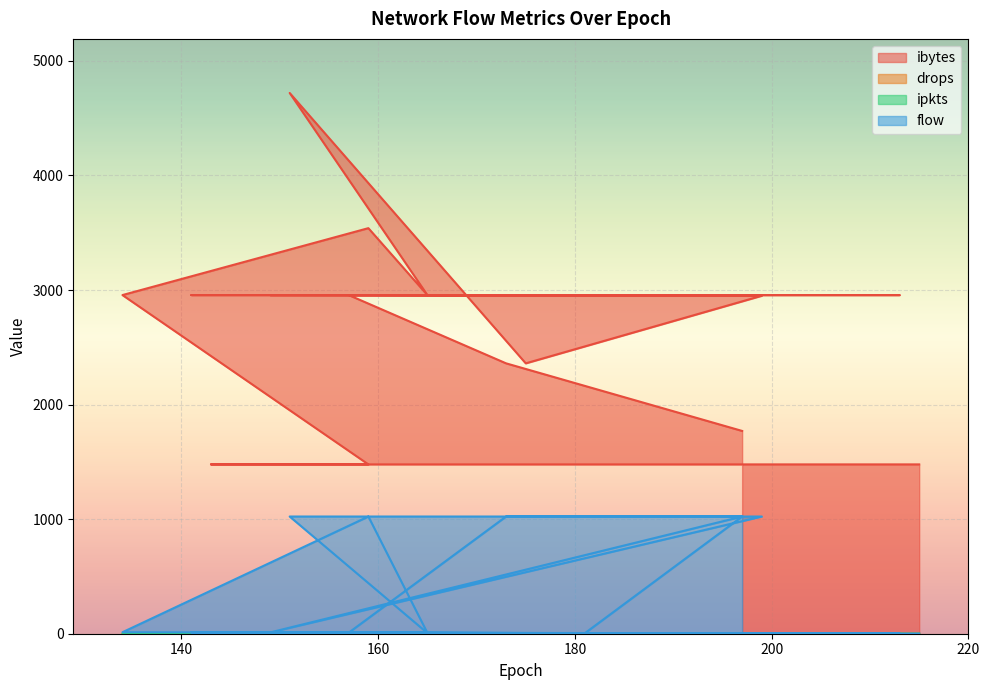

True or false: ibytes and flow intersect in this chart.

False